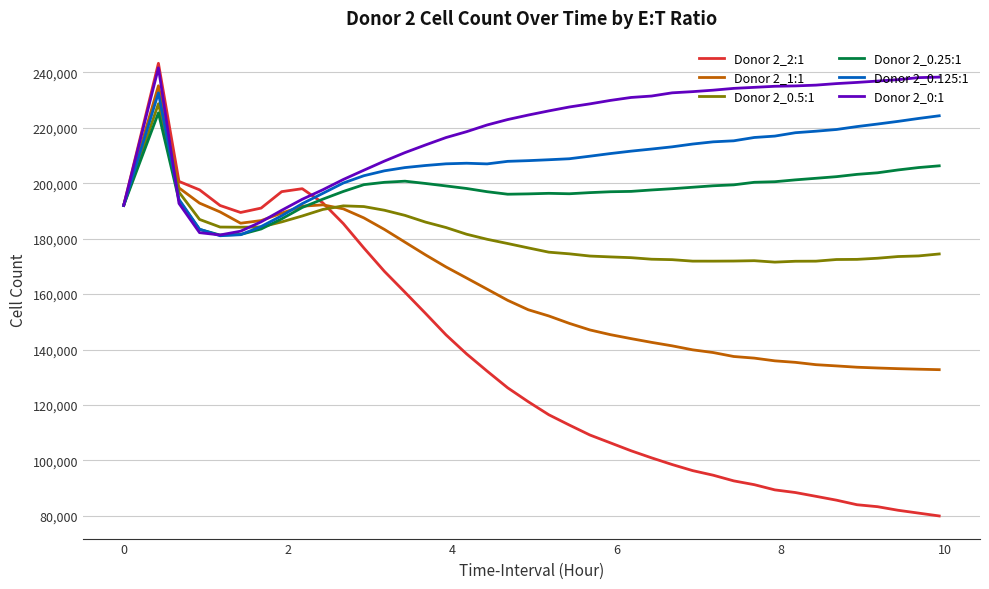

Which series has the largest range (max minus min)?

Donor 2_2:1